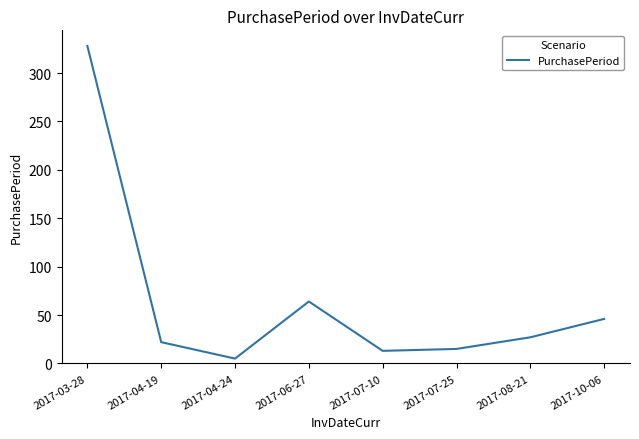

The value at 2017-04-24 is 5. True or false?

True